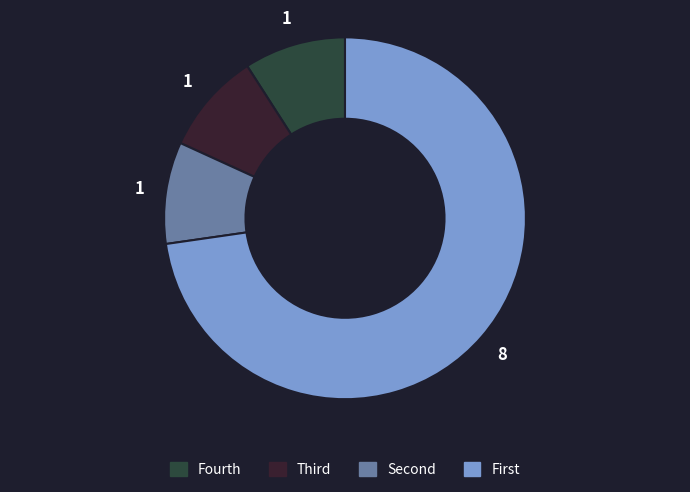

Is there a majority slice in this chart?

Yes